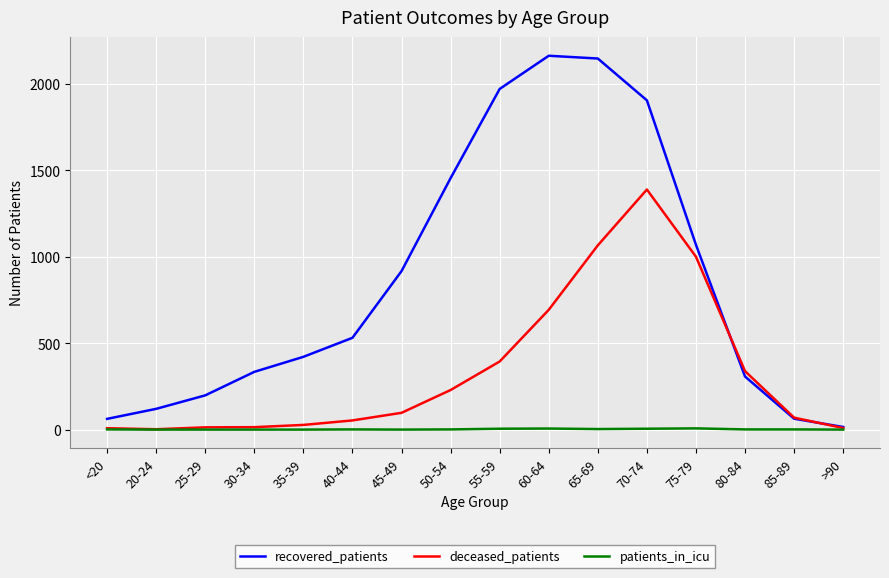

Is the value of recovered_patients at 75-79 greater than the value of patients_in_icu at 55-59?

Yes